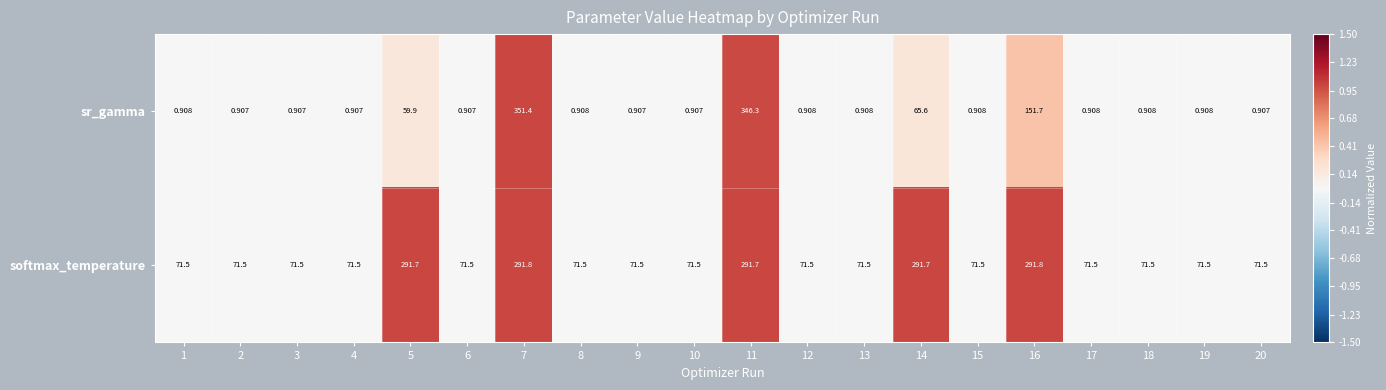

List the series in order of their overall mean, lowest first.

sr_gamma, softmax_temperature